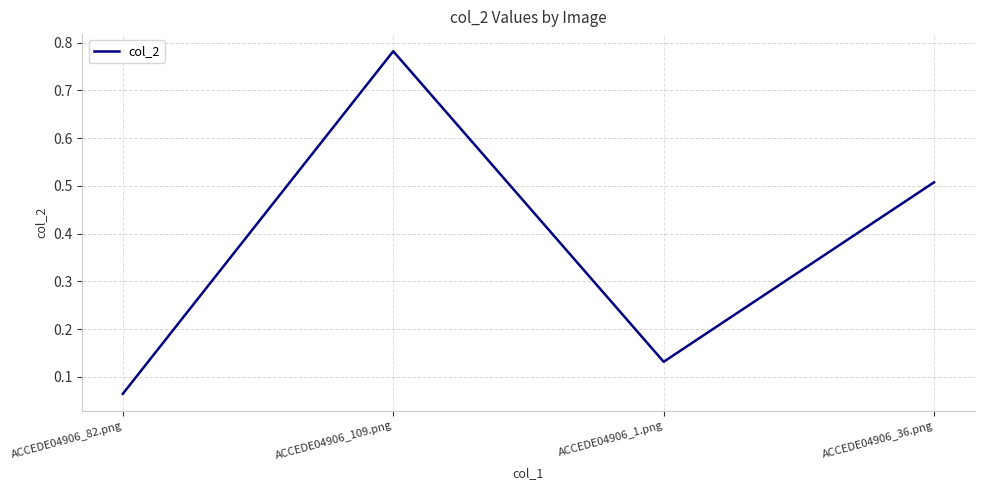

What position from the right is ACCEDE04906_82.png?

4